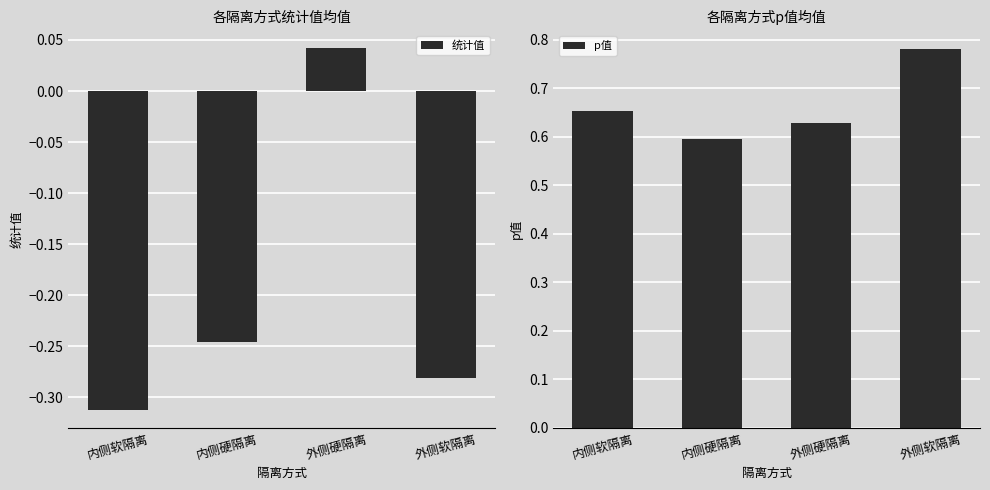

Count the 统计值 values in the range 0 to 1.

1